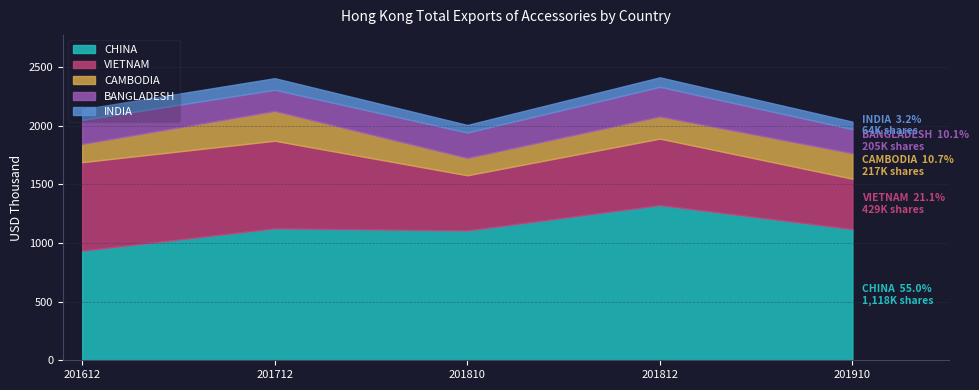

What value does the CAMBODIA series have at 201910?

217.4